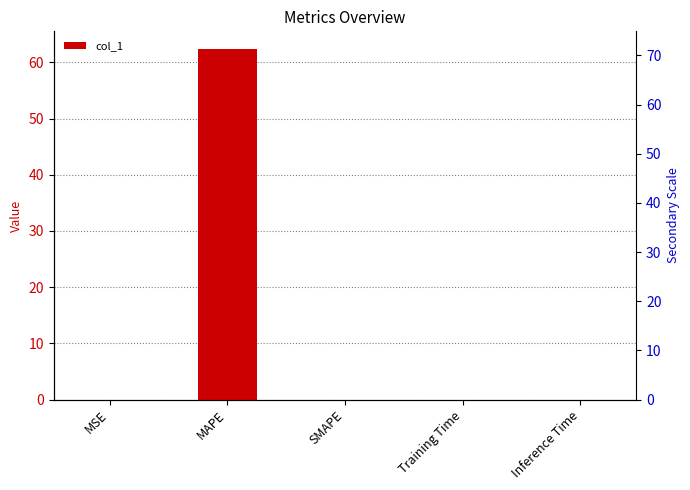

The value at Inference Time is 0.0. True or false?

False